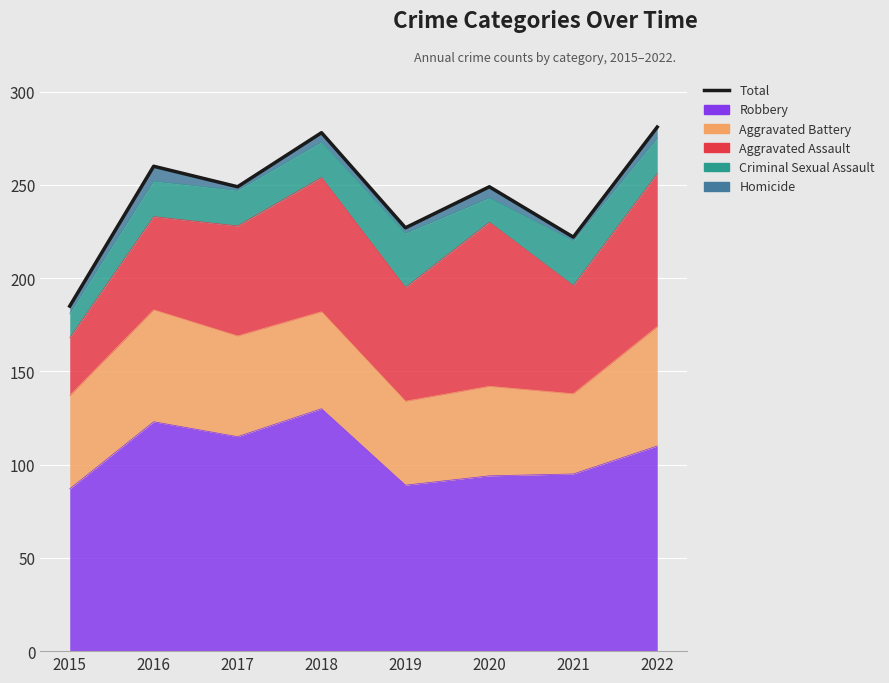

Between 2017 and 2015, which is larger?

2017